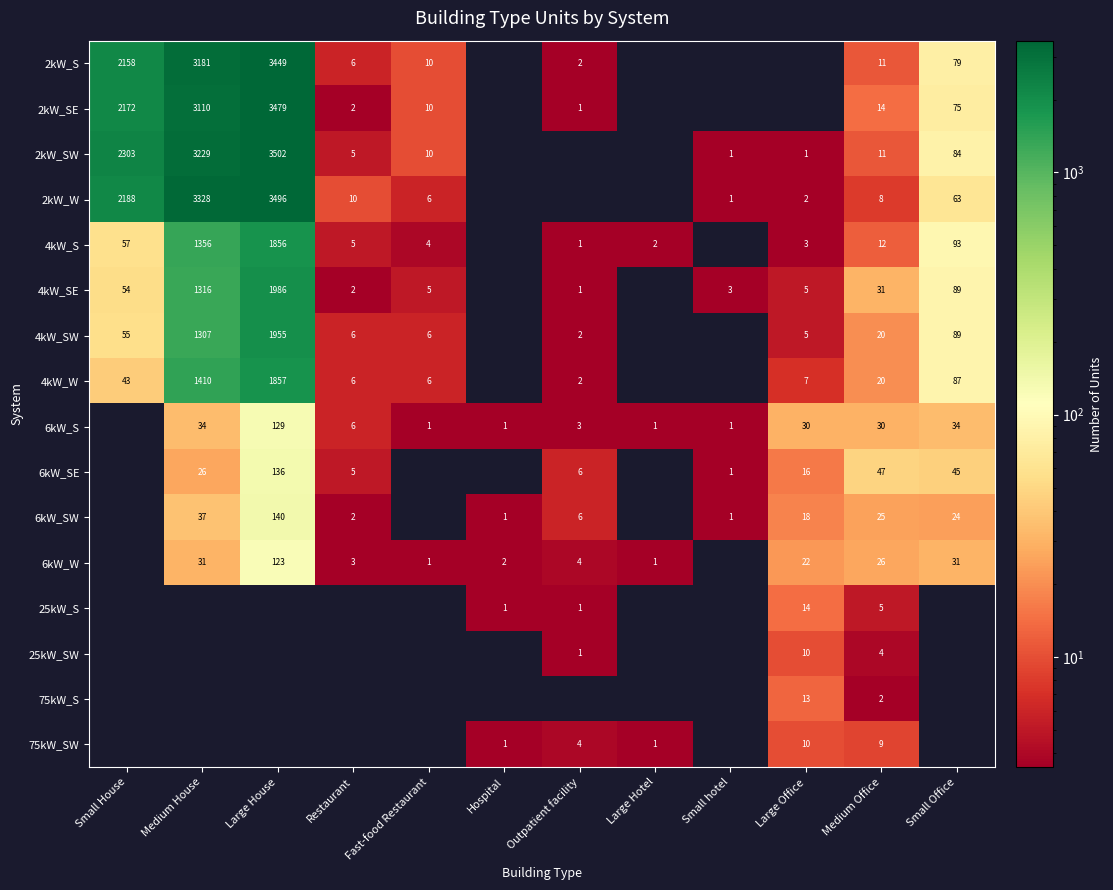

Which has a higher value, Small hotel or Small Office?

Small Office